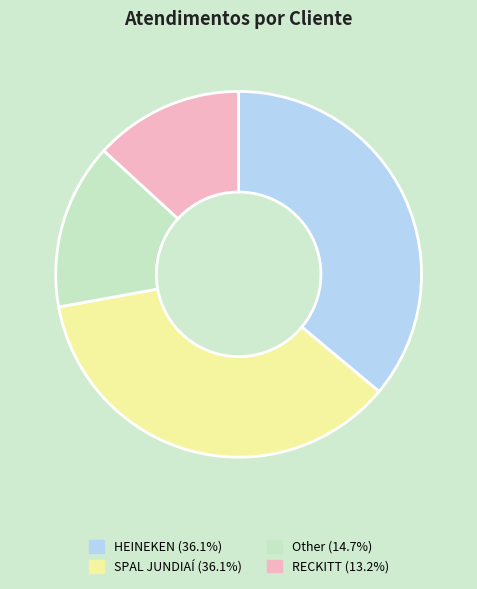

Does any single category account for the majority?

No